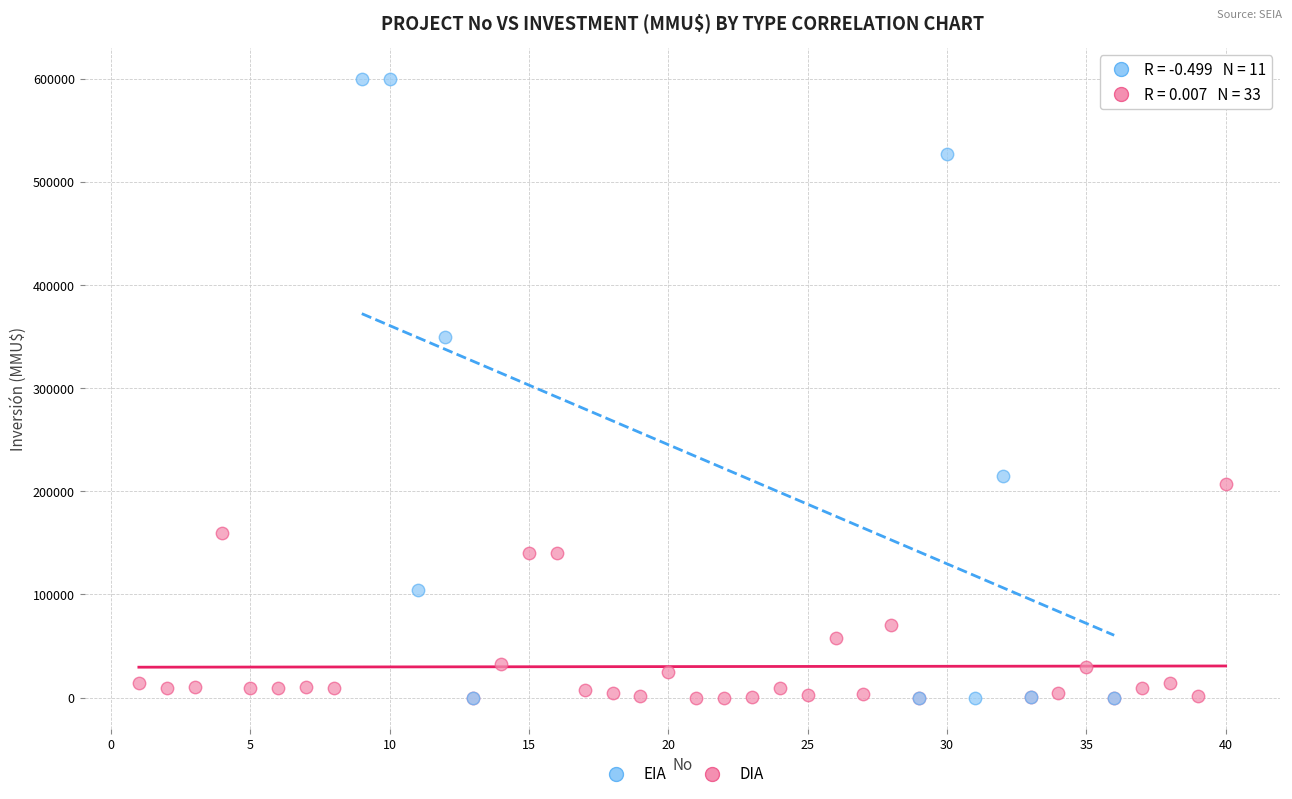

Which series reaches the maximum Y coordinate?

EIA